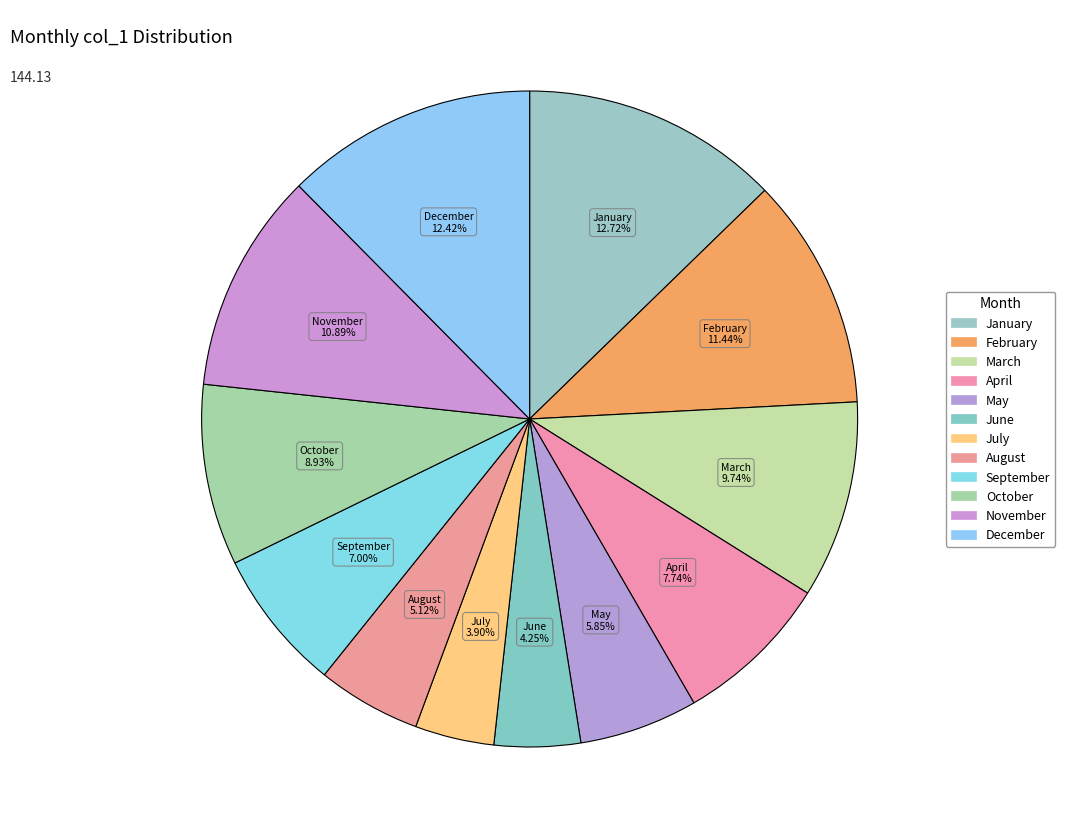

To the nearest percent, what is the difference between the November and May slice percentages?

5%